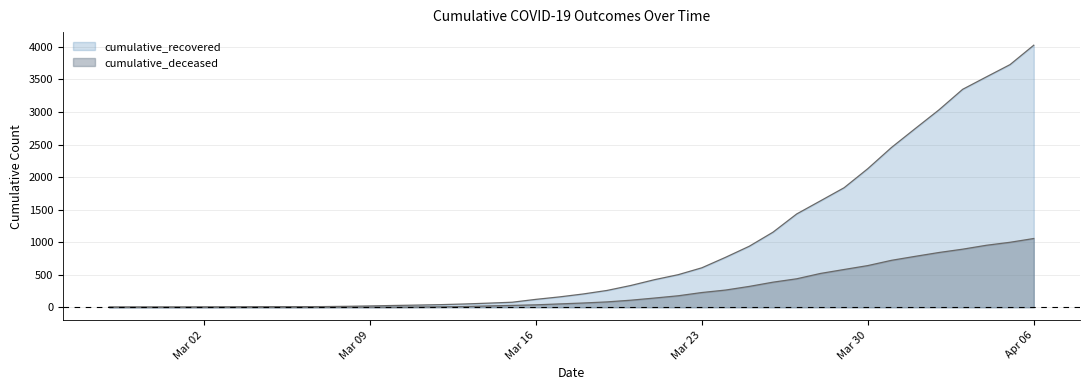

What position from the left is 2020-03-28?

31